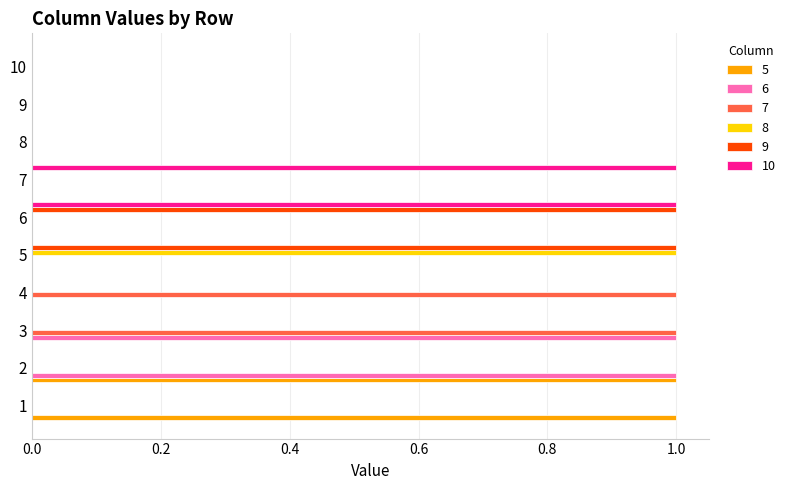

True or false: 9 has a value of 0 at 9.

True